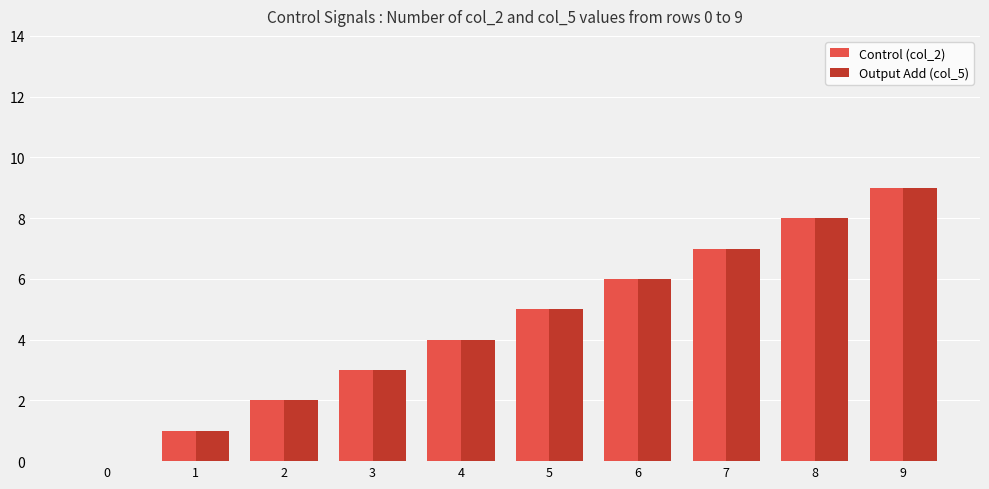

Reading left to right, what are all the values shown in this chart?

Control (col_2): 0	1	2	3	4	5	6	7	8	9
Output Add (col_5): 0	1	2	3	4	5	6	7	8	9